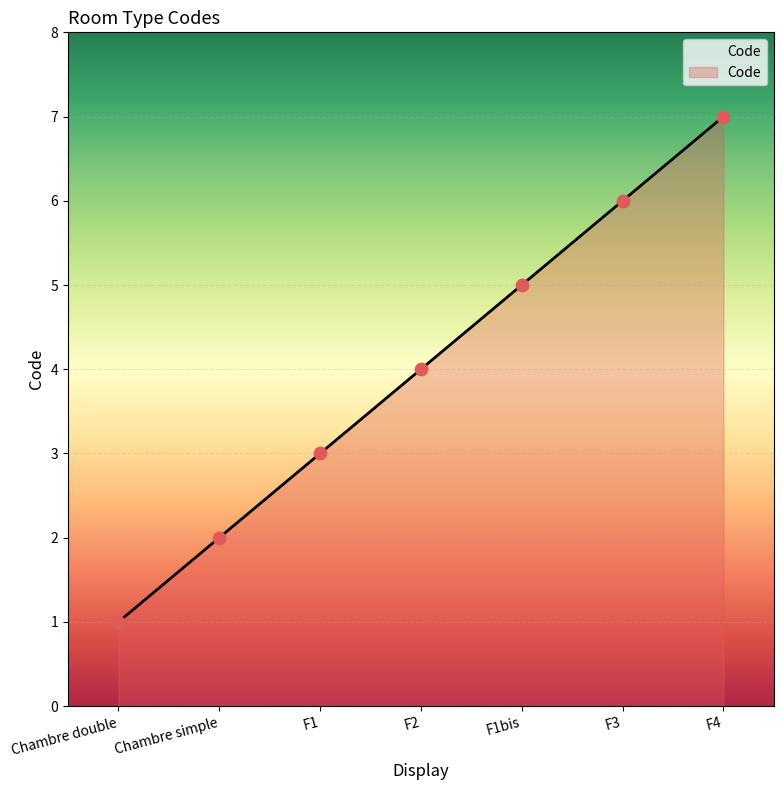

Between F2 and F3, which is larger?

F3